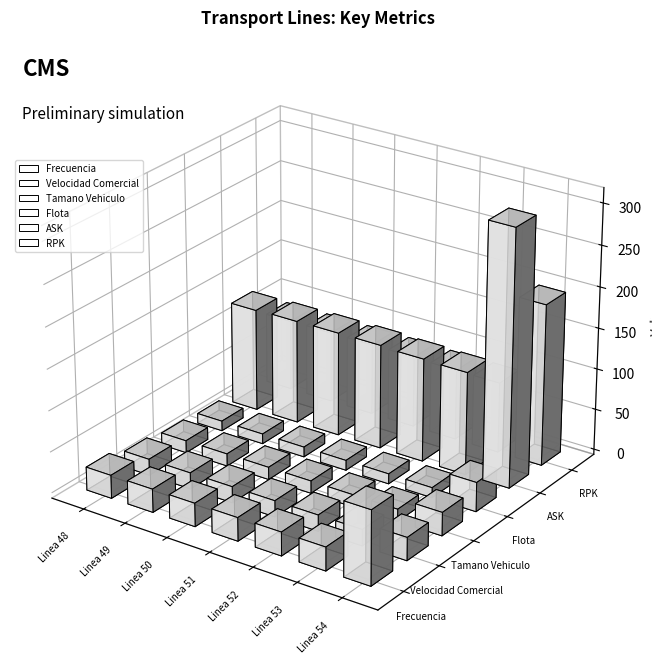

What is the value of the Velocidad Comercial bar at the 5th from the left?

19.7